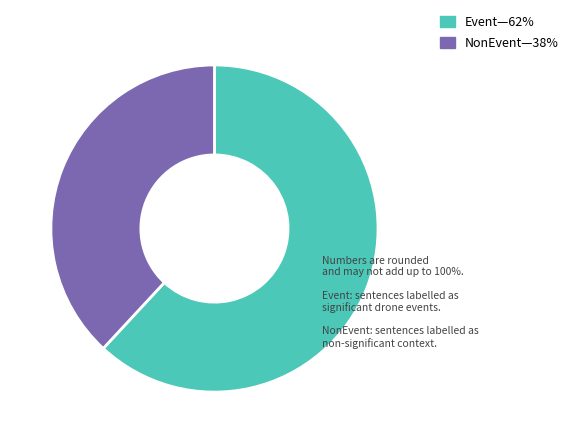

Is there a majority slice in this chart?

Yes